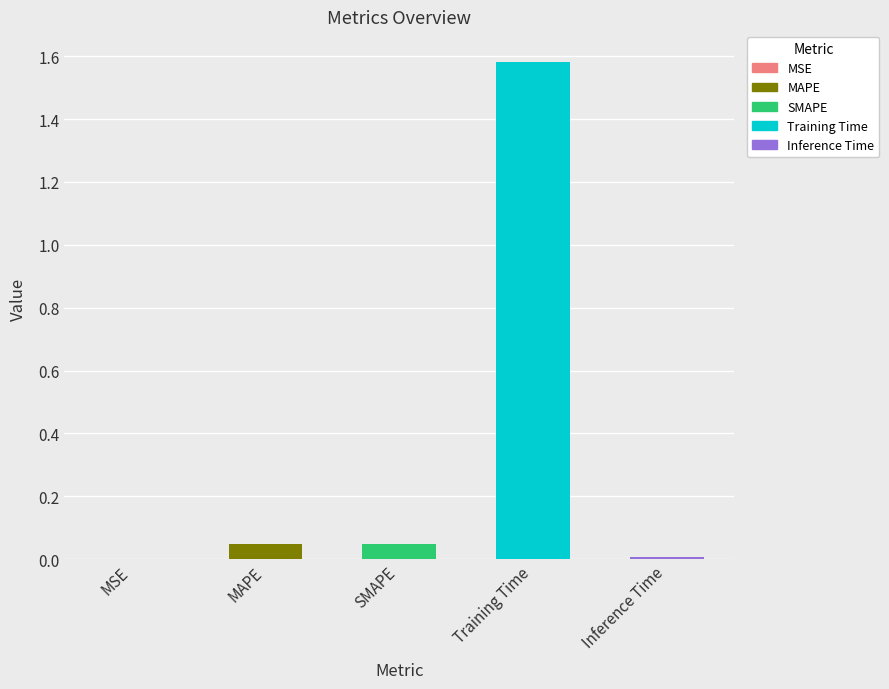

Reading left to right, what are all the values shown in this chart?

0.0	0.0	0.0	1.6	0.0